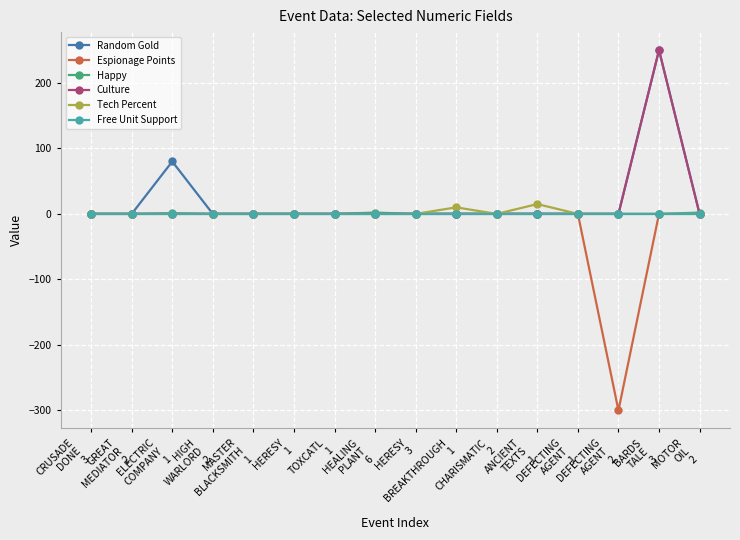

Which series has the widest spread of values?

Espionage Points